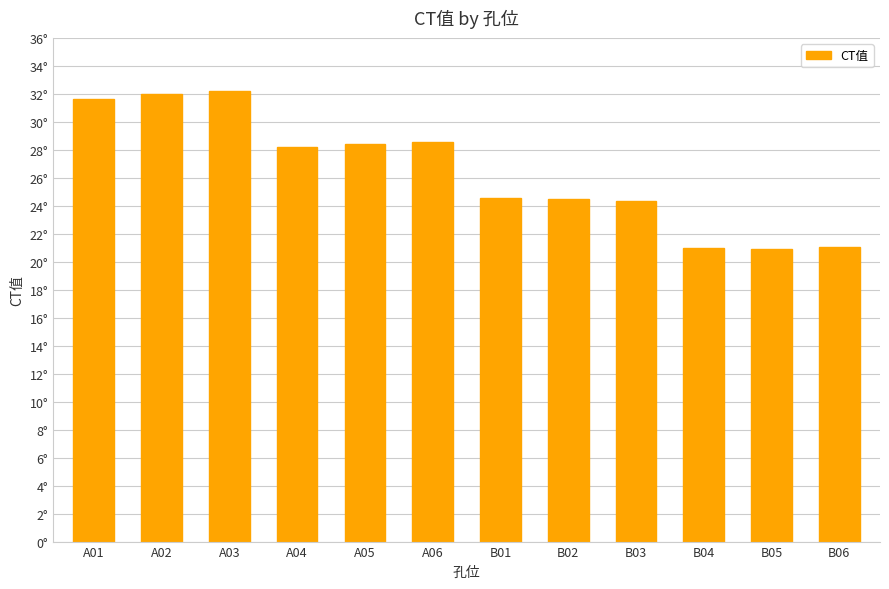

Are the bars horizontal?

No